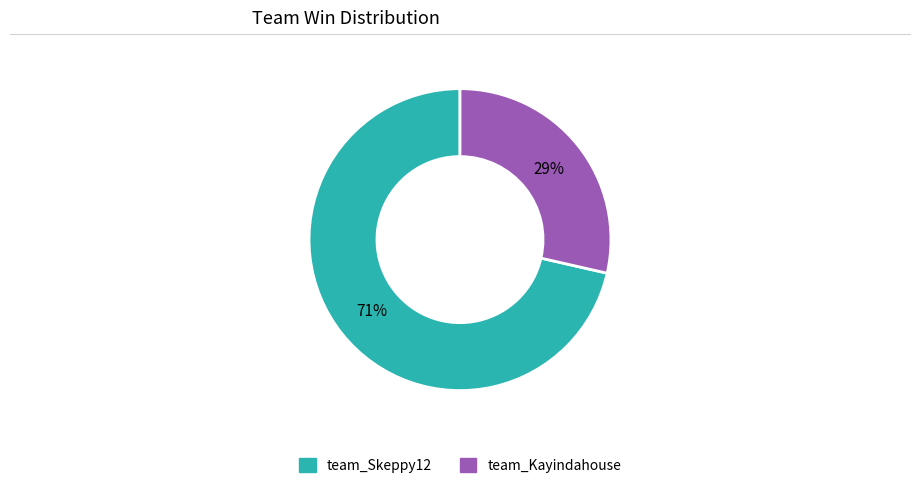

Do team_Kayindahouse and team_Skeppy12 together represent more than half of the pie?

Yes